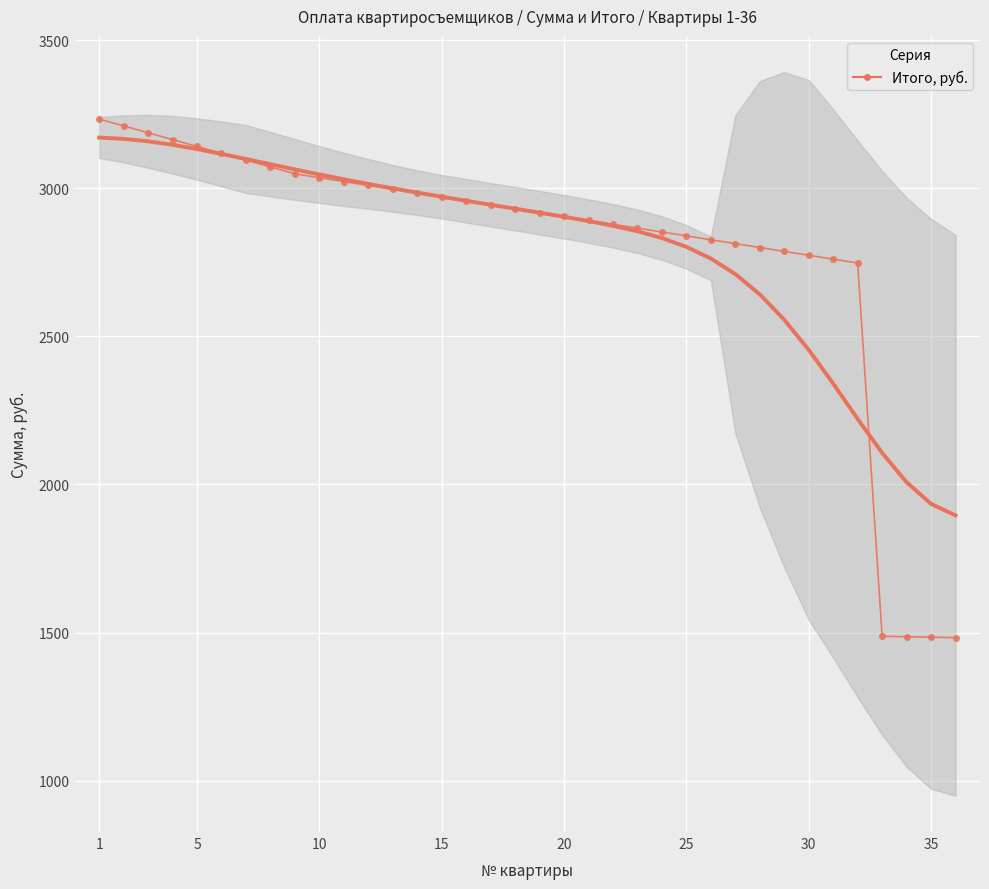

Which label corresponds to the smallest value in the chart?

35